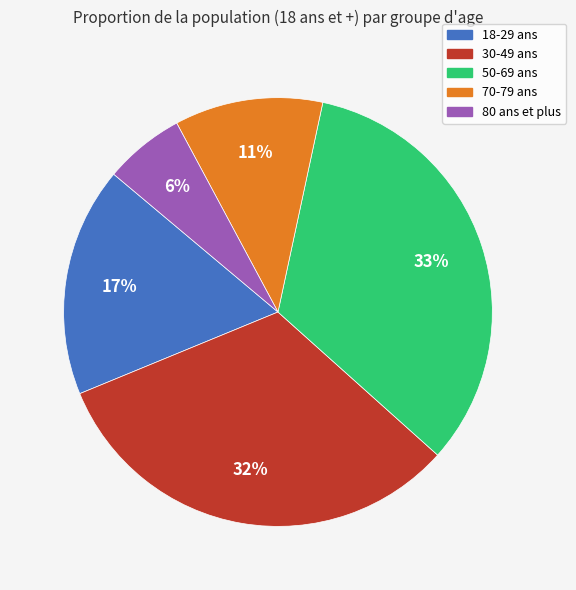

To the nearest percent, what is the average slice percentage?

20%